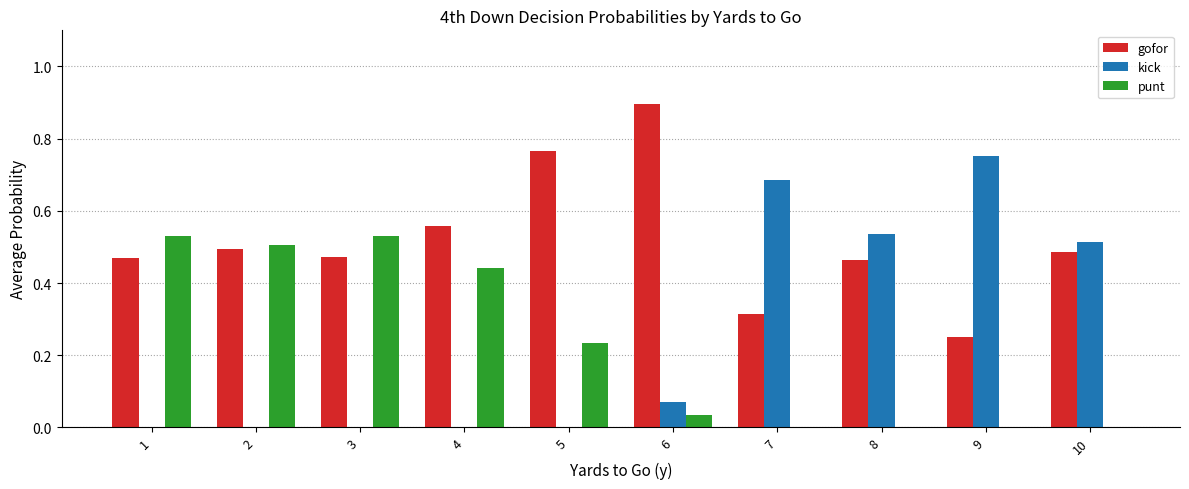

The punt series shows 0.3 at 10. True or false?

False